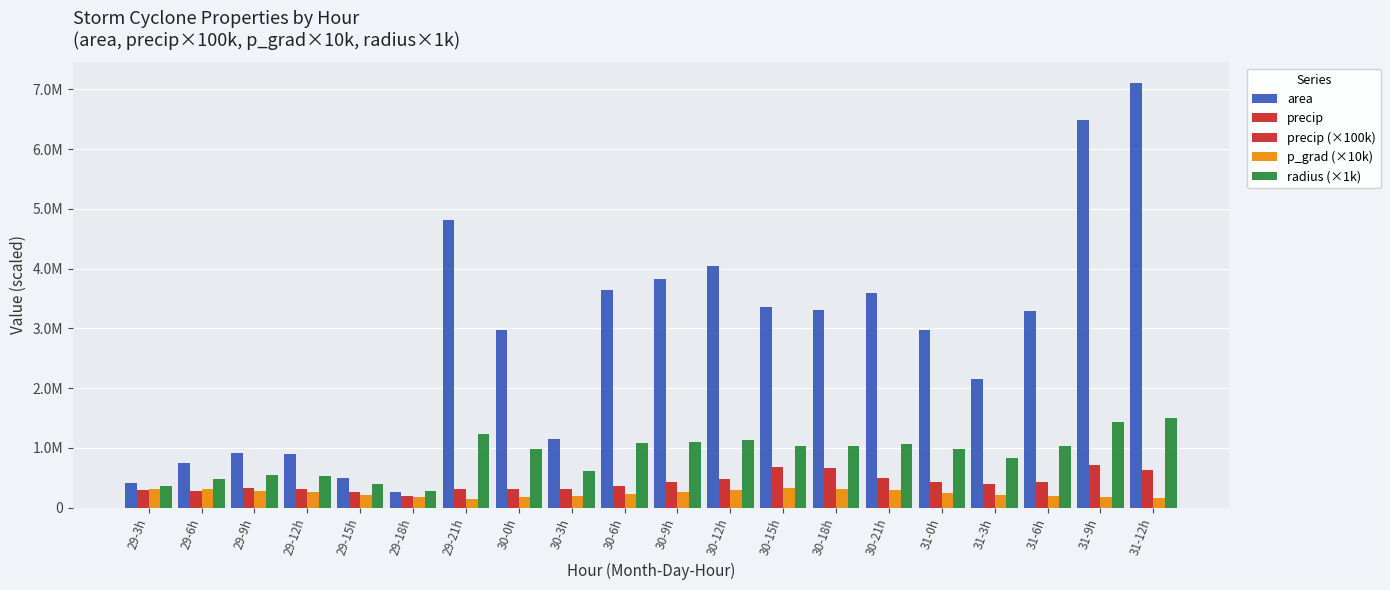

At how many categories does at least one series exceed 537726?

17